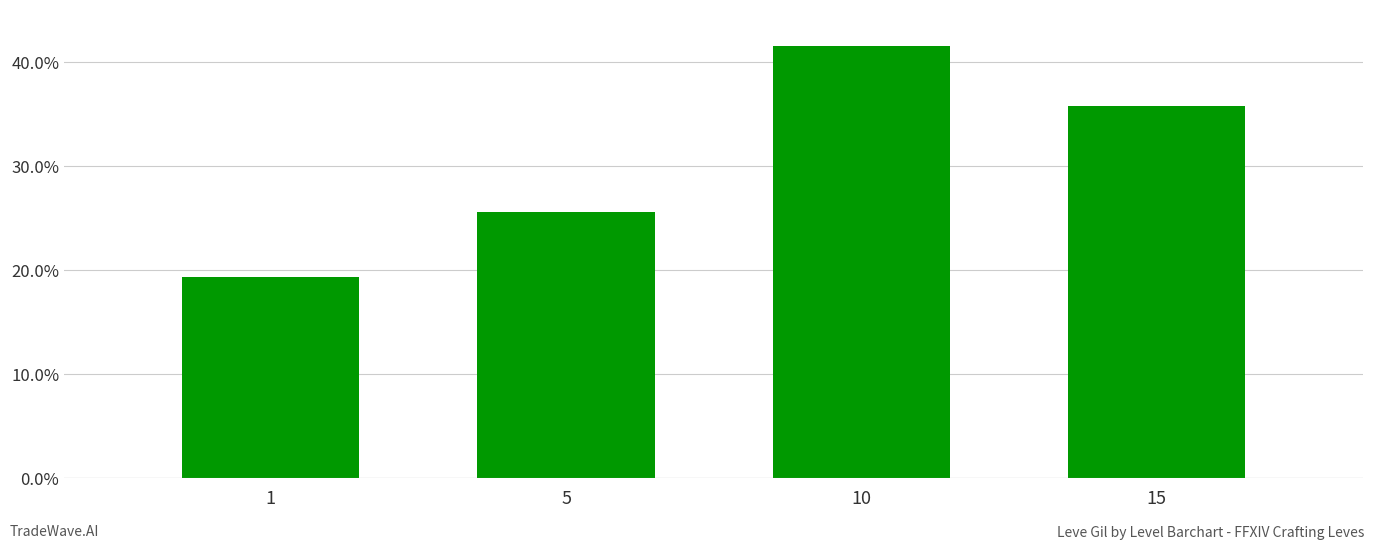

True or false: the data shows 36.6 at 5.

False